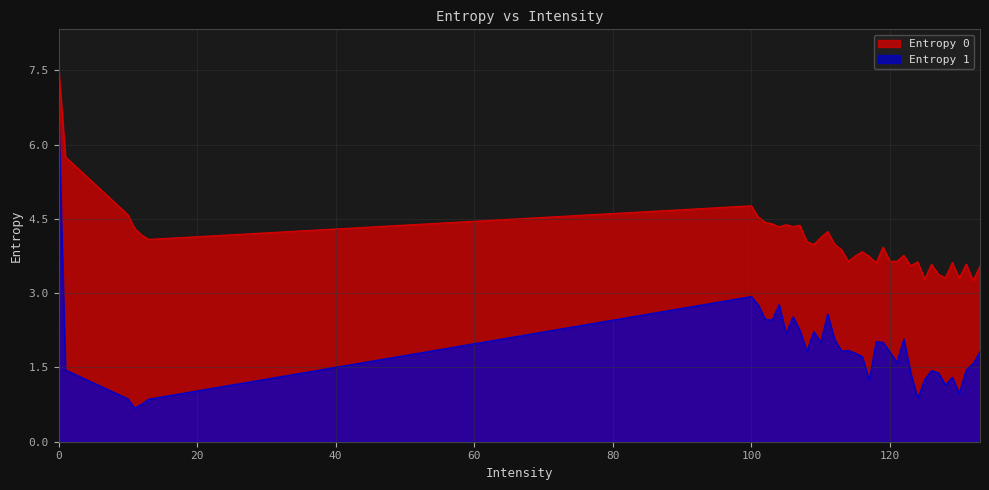

True or false: Entropy 0 and Entropy 1 cross at least once.

False